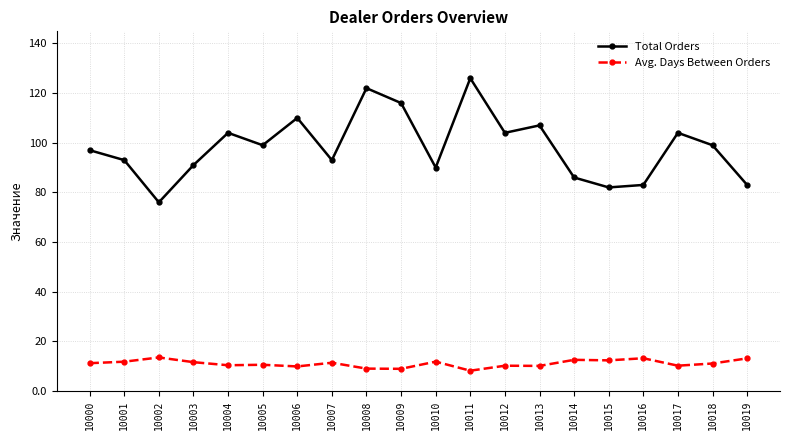

Which series has the largest total across all categories?

Total Orders